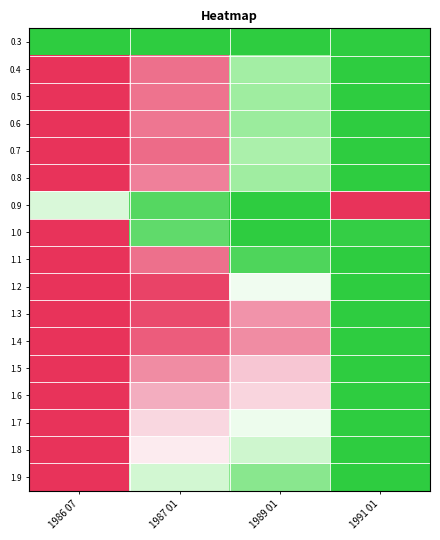

Which category has the lowest value across all series?

1986 07